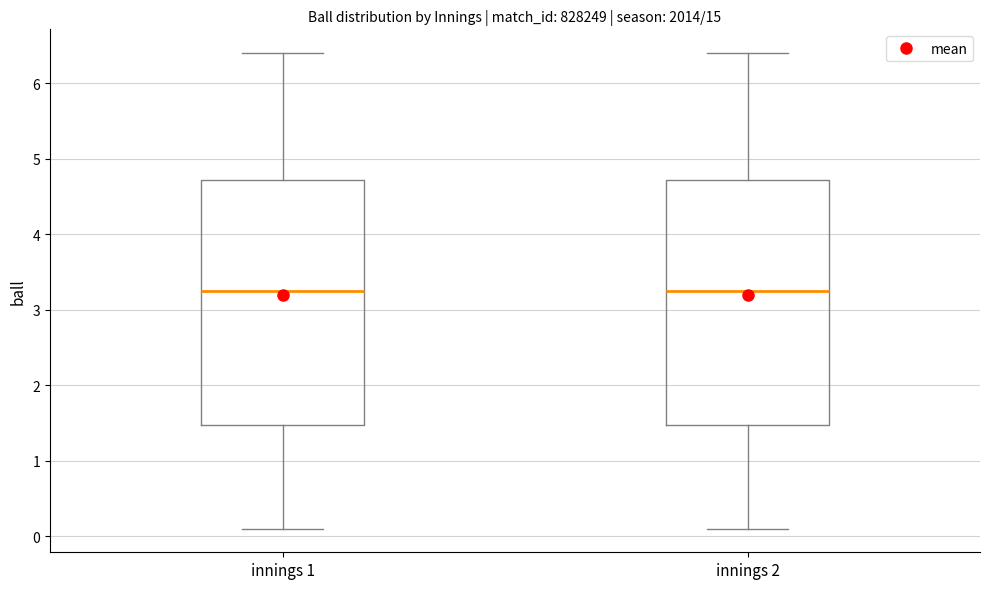

Reading left to right, read every box against the y-axis: the position of its median line, the range the box covers, and the ends of its whiskers. The values are not printed on the chart, so give them approximately, as read against the axis.

innings 1: median 3.3, box 1.5 to 4.7, whiskers 0.1 to 6.4
innings 2: median 3.3, box 1.5 to 4.7, whiskers 0.1 to 6.4